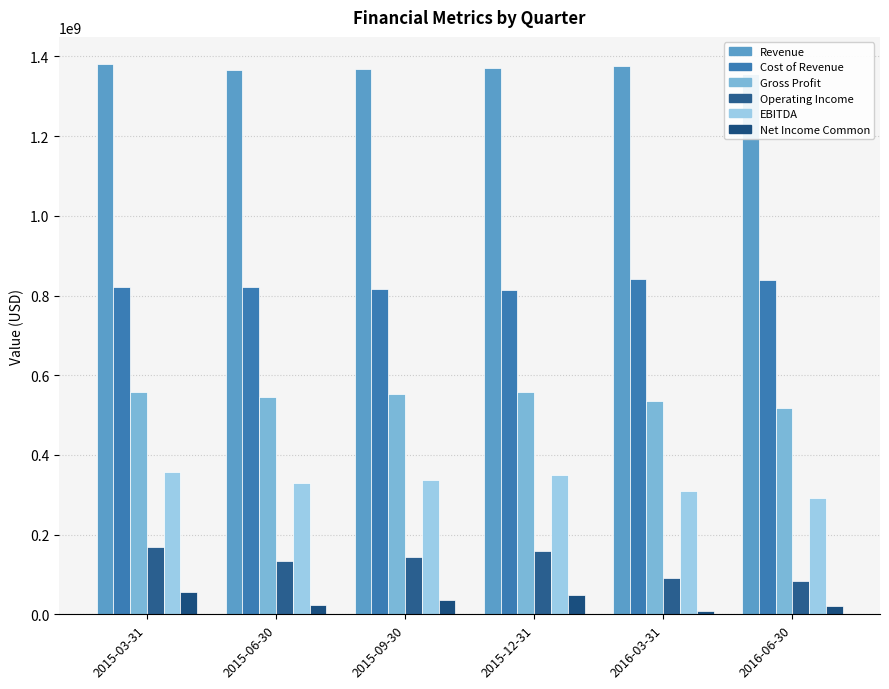

What is the label of the 5th bar from the right?

2015-06-30